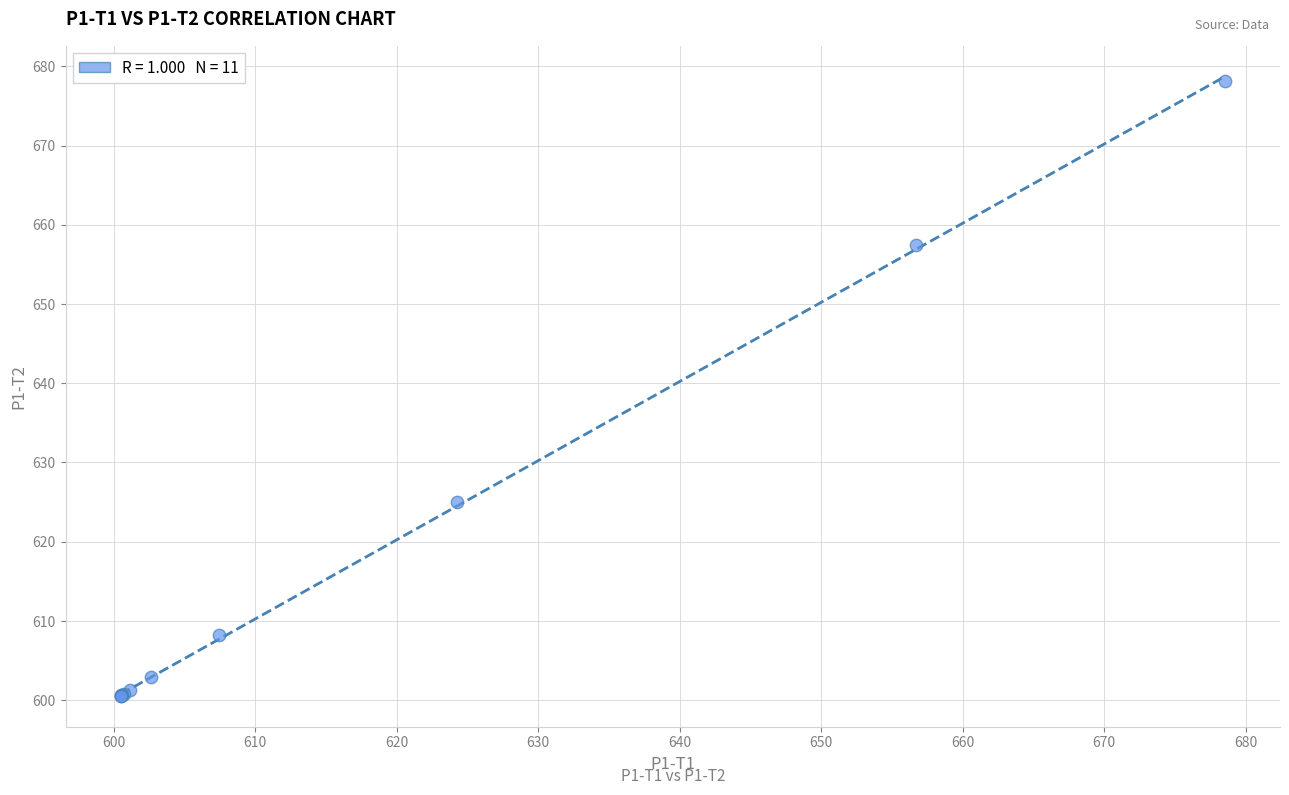

What Y value in the scatter plot is closest to 639?

625.0